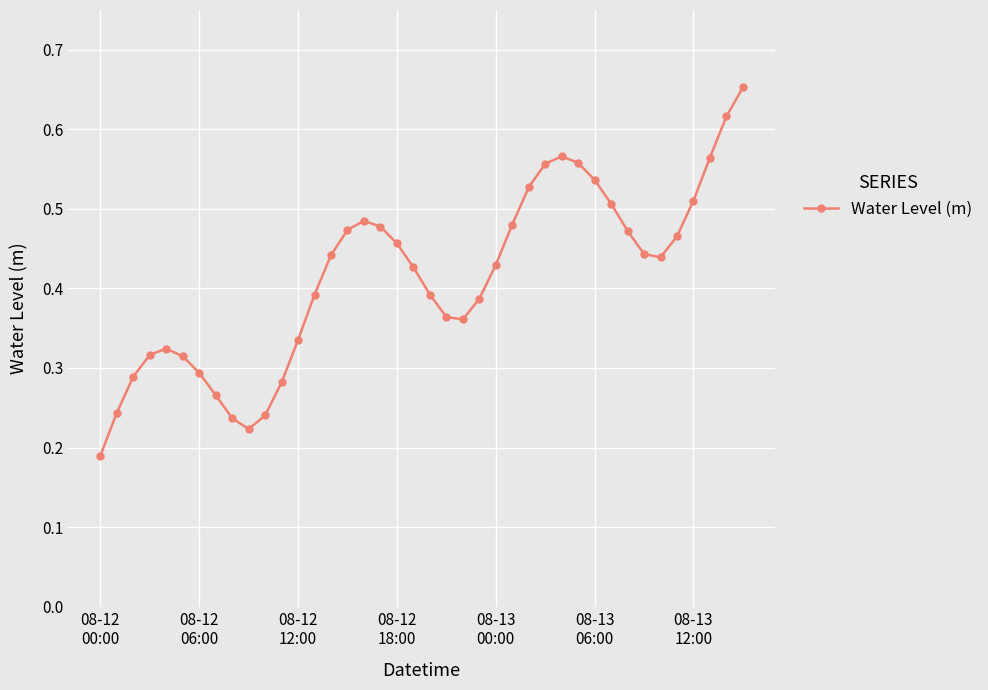

What is the sum of all values?

16.5